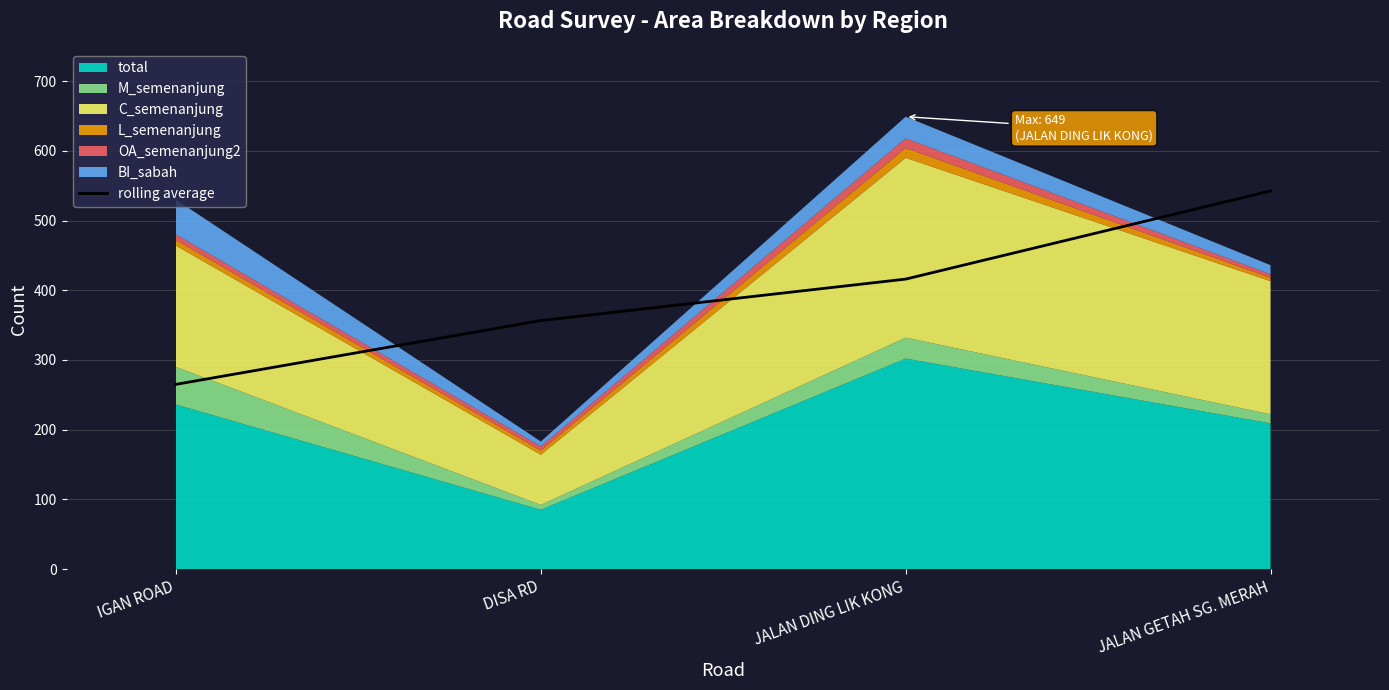

The value at IGAN ROAD is 265.0. True or false?

True